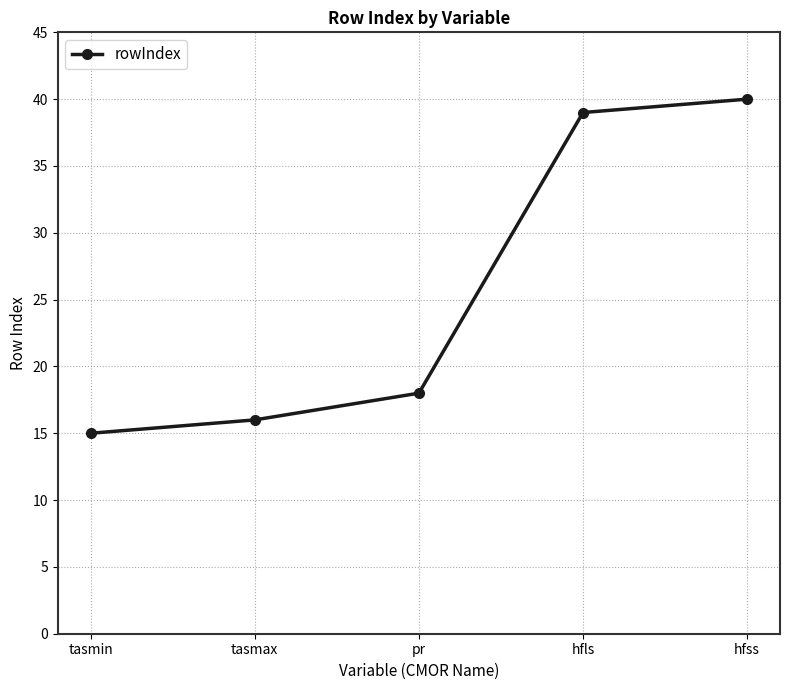

Does the chart have visible grid lines?

Yes